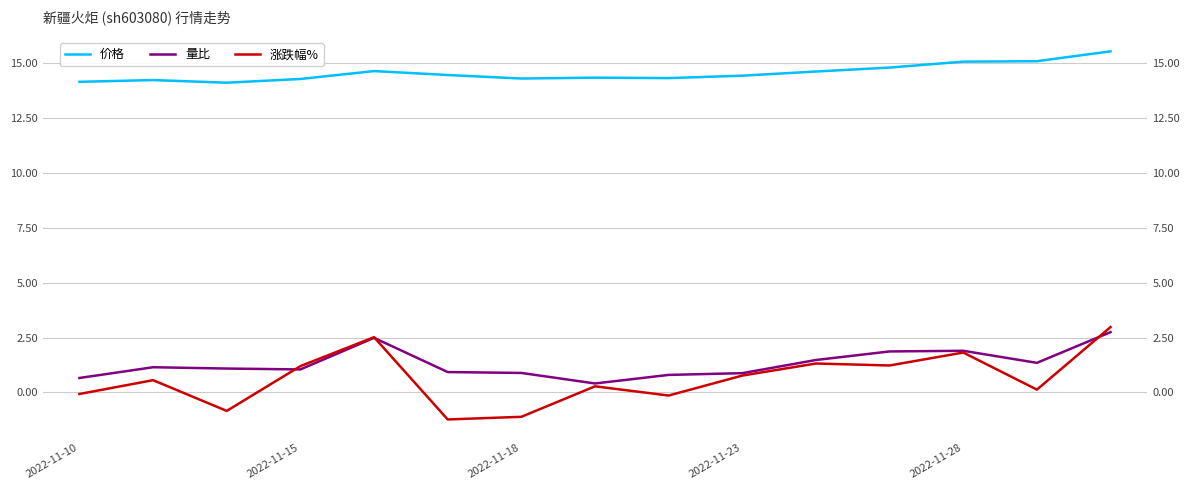

What is the difference between the second highest and second lowest values in the 价格 series?

0.9